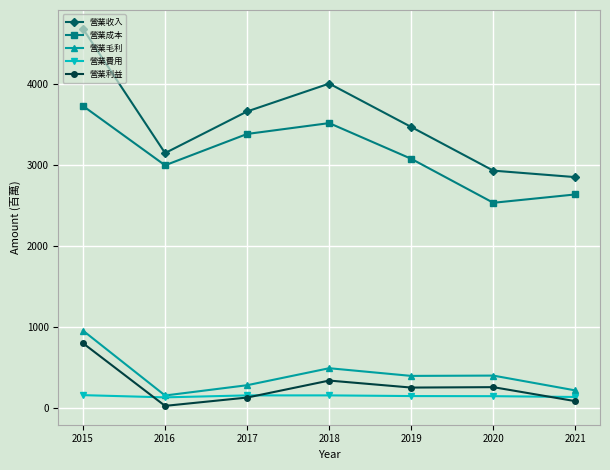

True or false: 營業毛利 has a value of 393.4 at 2019.

True